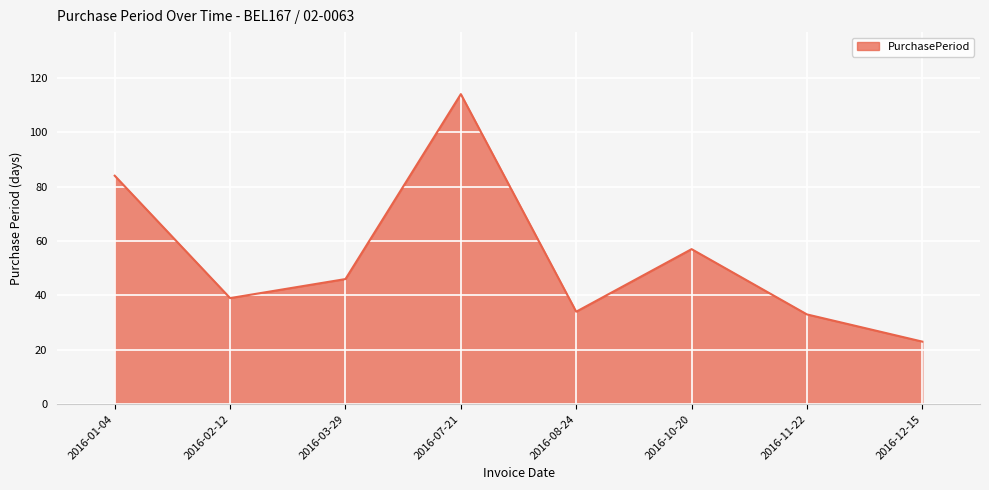

What position from the right is 2016-03-29?

6